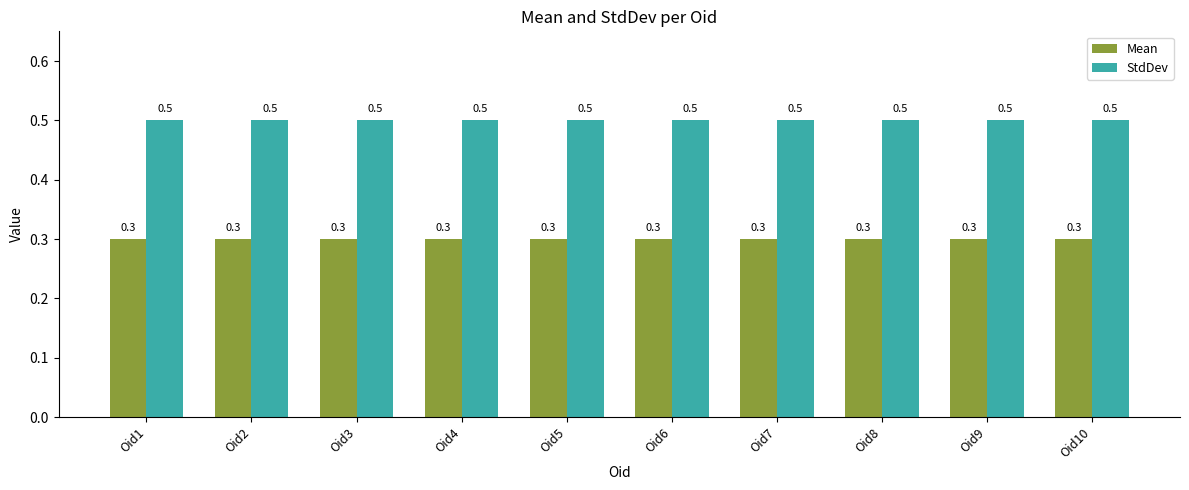

Rank the series by their maximum value, from lowest to highest.

Mean, StdDev